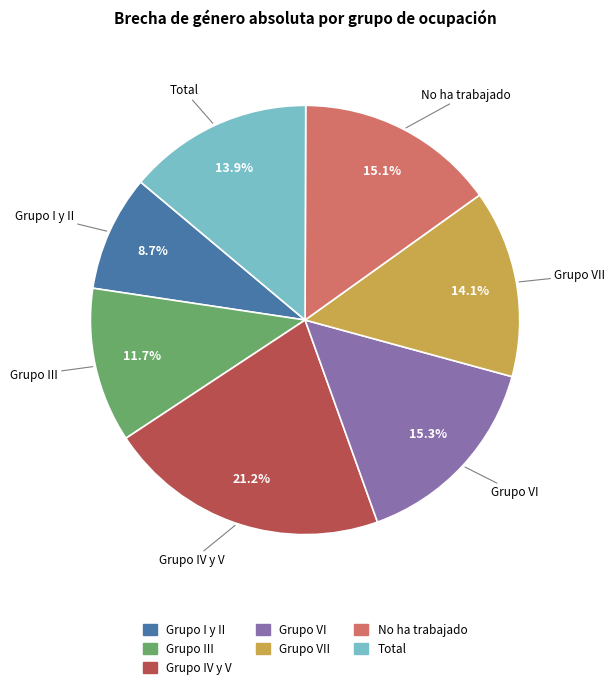

Is there a majority slice in this chart?

No